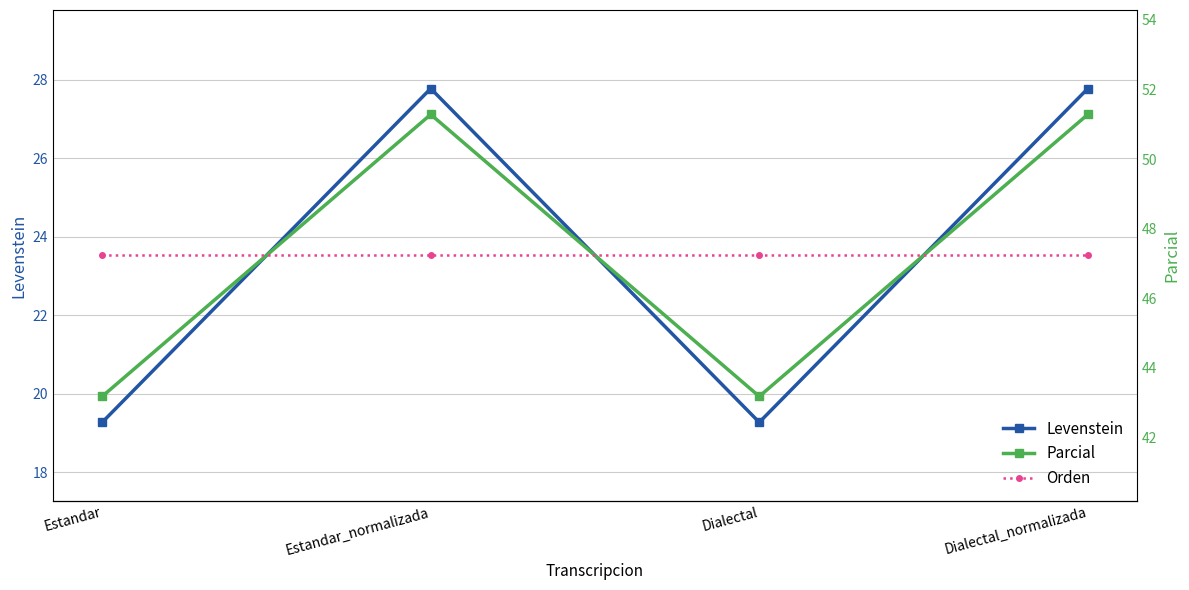

Is the value of Parcial at Dialectal_normalizada greater than the value of Orden at Estandar?

Yes